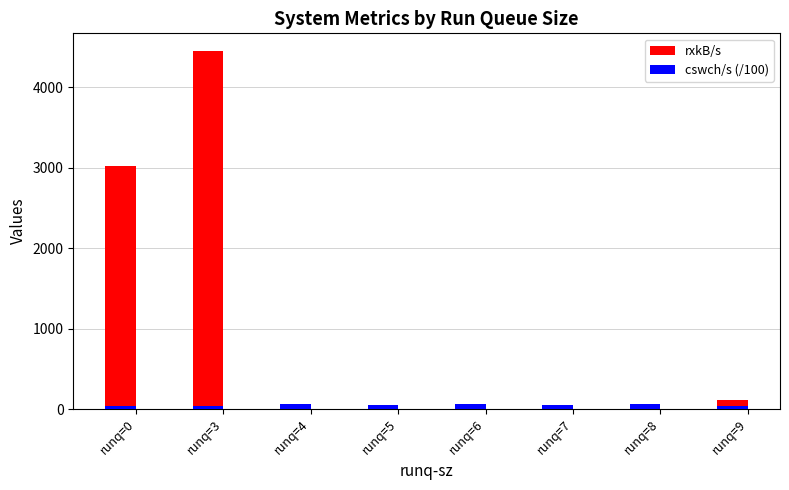

Which series changed the most between runq=5 and runq=9?

rxkB/s